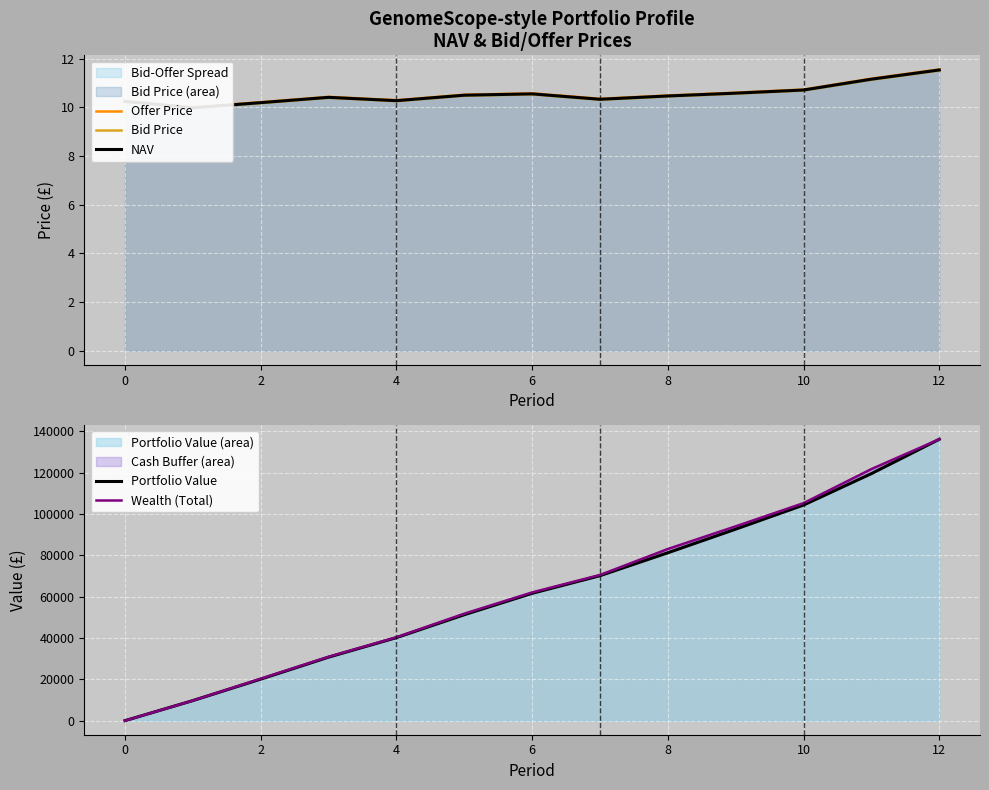

True or false: NAV and Offer Price intersect in this chart.

False